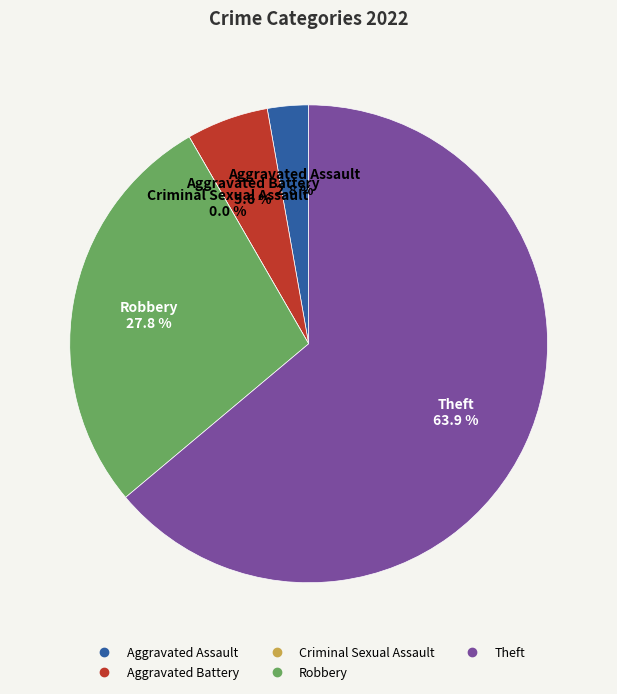

What percentage is the Aggravated Assault slice, to the nearest percent?

3%